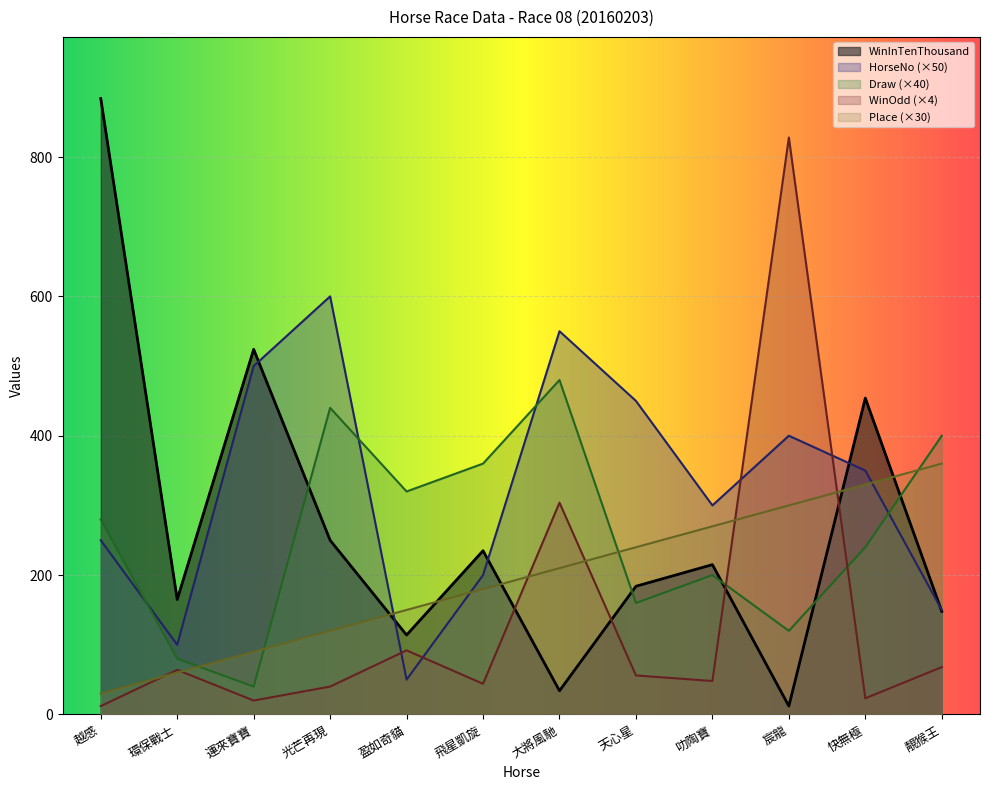

True or false: WinOdd and Place cross at least once.

True